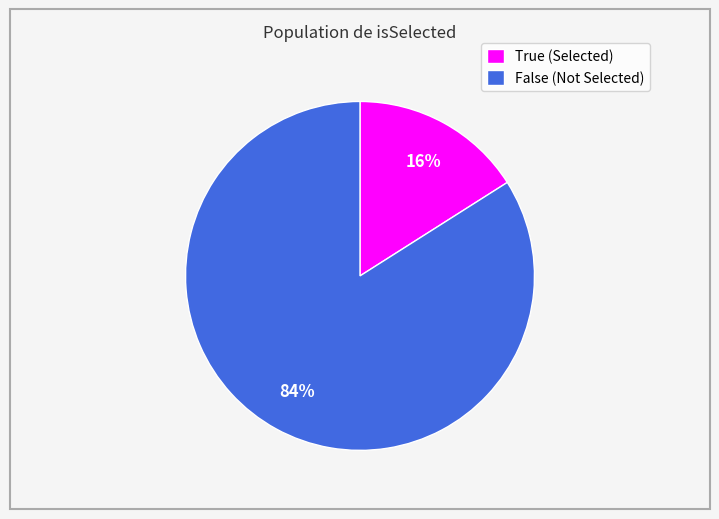

How many segments does this pie chart have?

2